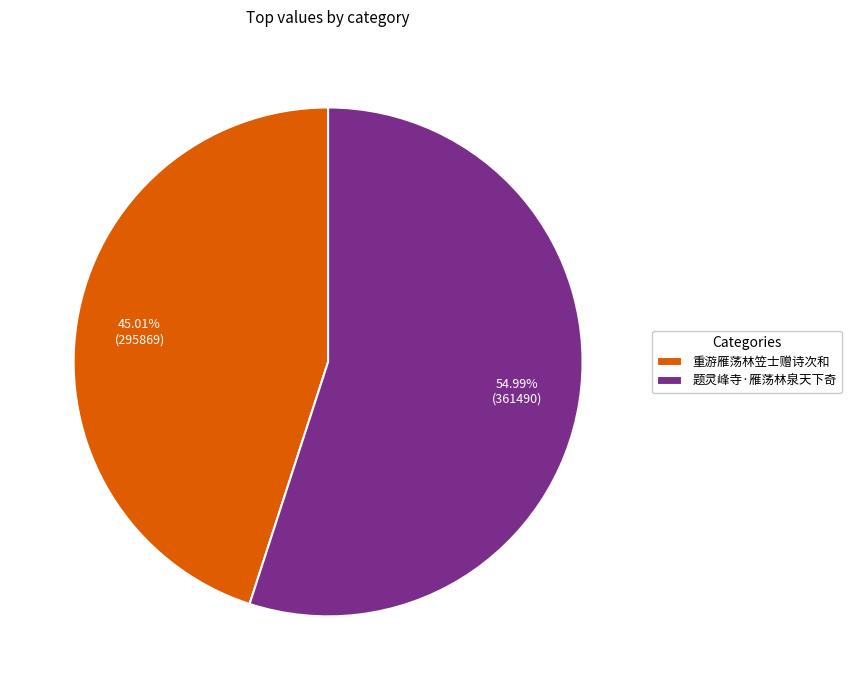

What percentage do 重游雁荡林笠士赠诗次和 and 题灵峰寺·雁荡林泉天下奇 together represent?

100.0%